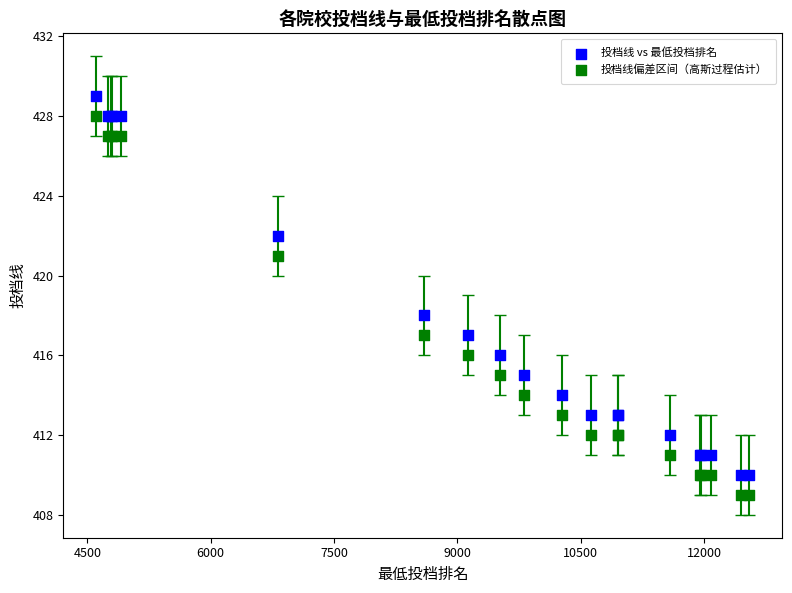

Which series contains the highest Y value?

投档线 vs 最低投档排名